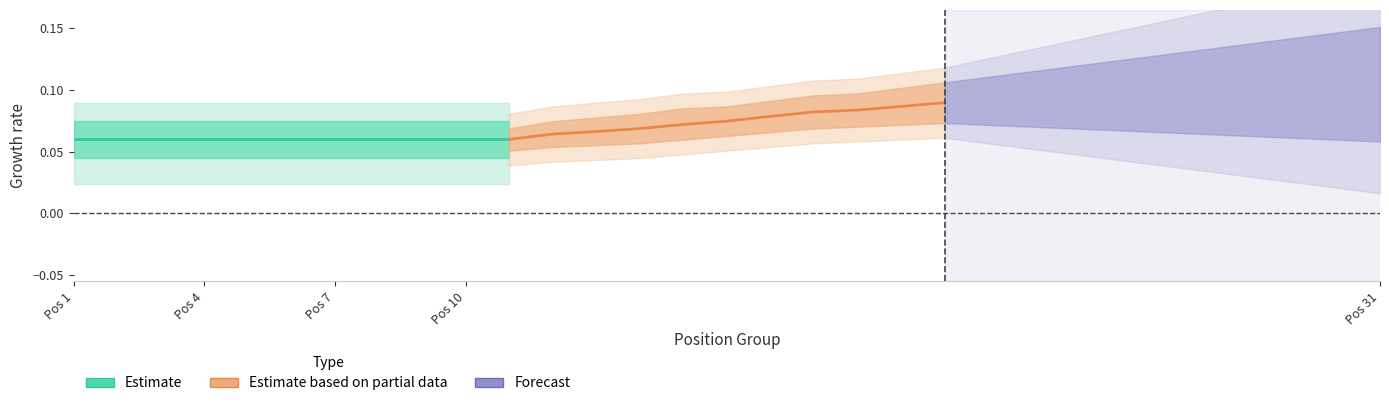

What is the highest value of the Estimate series?

0.1